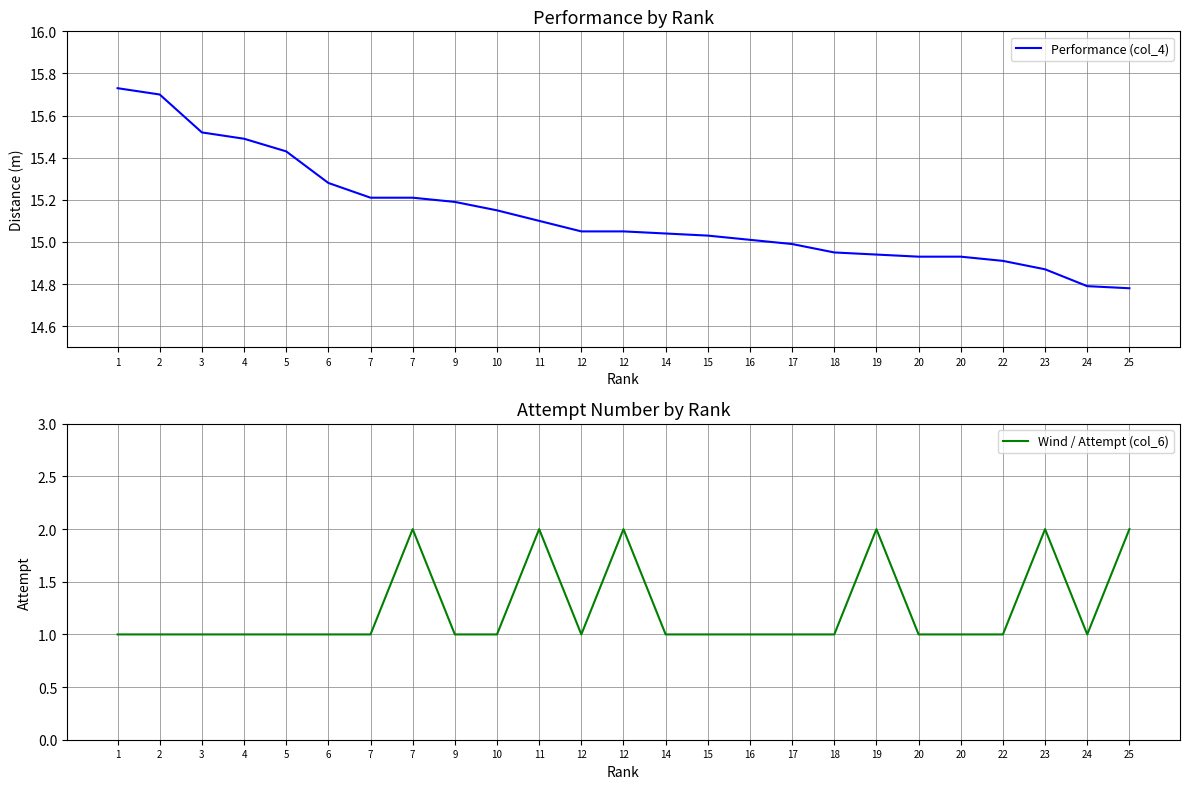

True or false: Performance (col_4) and Wind / Attempt (col_6) cross at least once.

False